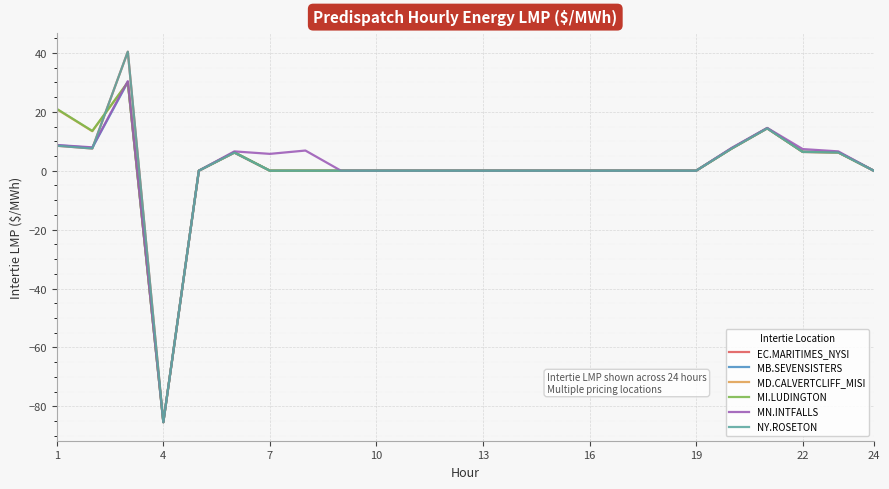

After their last crossing, which series has the higher values: NY.ROSETON or MB.SEVENSISTERS?

NY.ROSETON